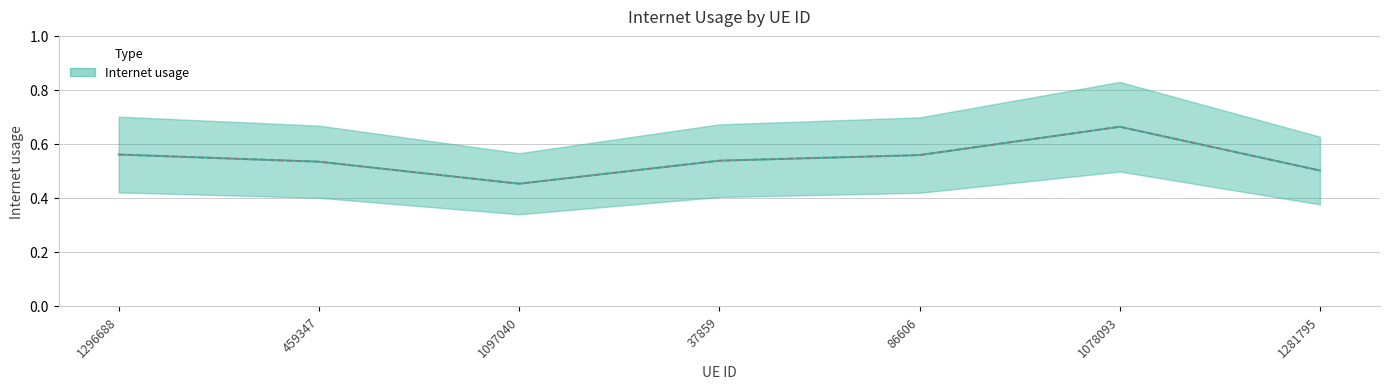

At which label is the value closest to 0?

1097040